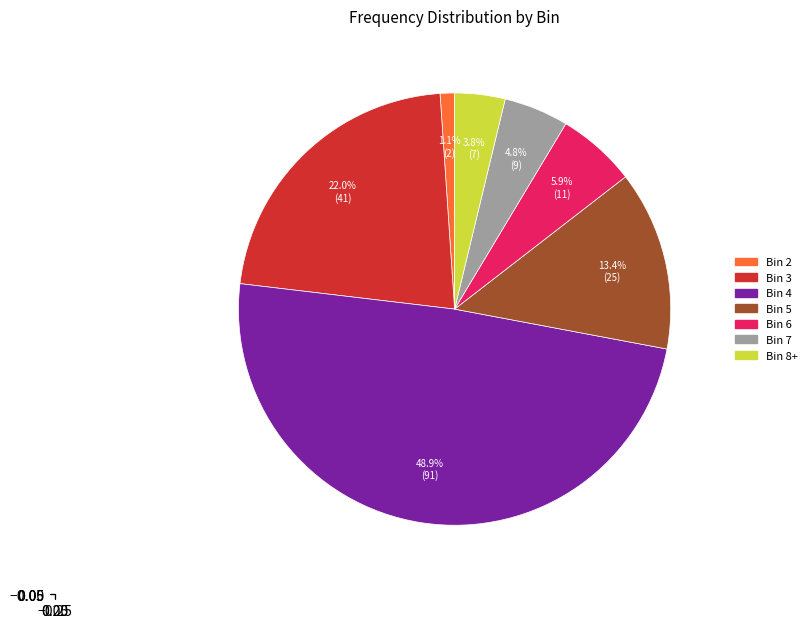

Which category has the biggest portion of the pie?

Bin 4